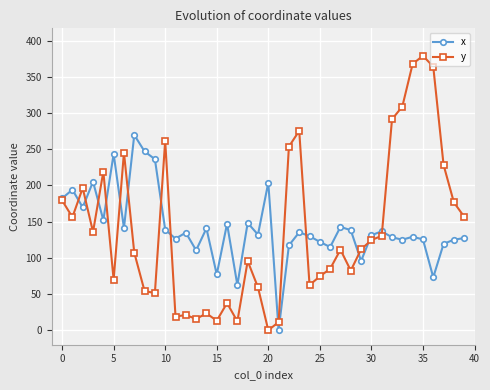

At how many categories does at least one series exceed 334?

3